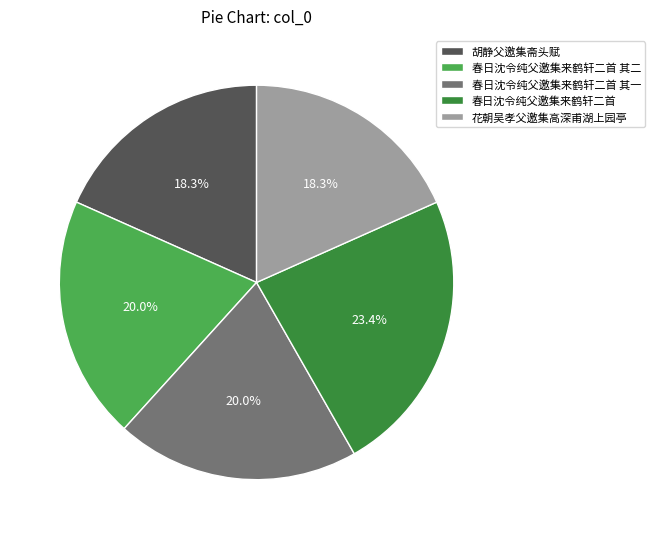

Does any single category account for the majority?

No